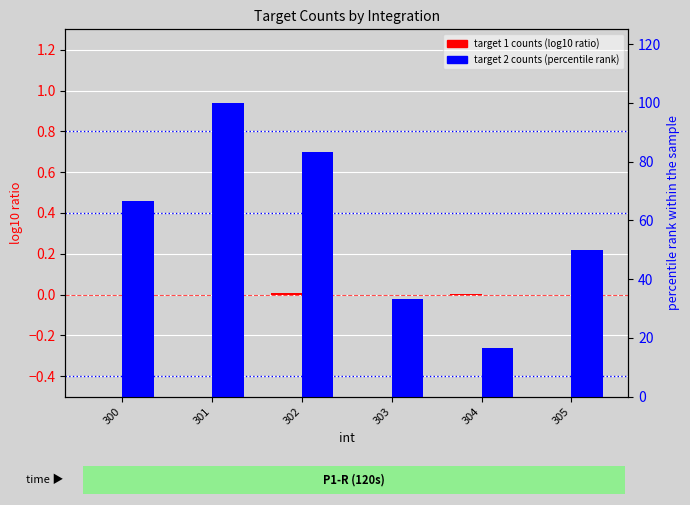

How many values in target 1 counts (log10 ratio) are below zero?

4